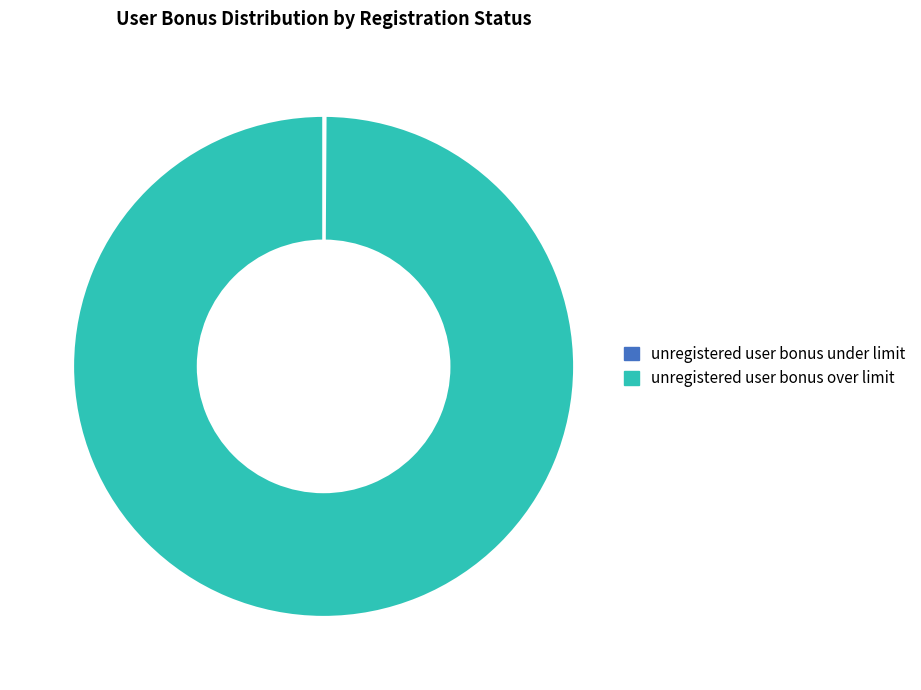

Is it true that unregistered user bonus over limit is 100% of the pie?

True